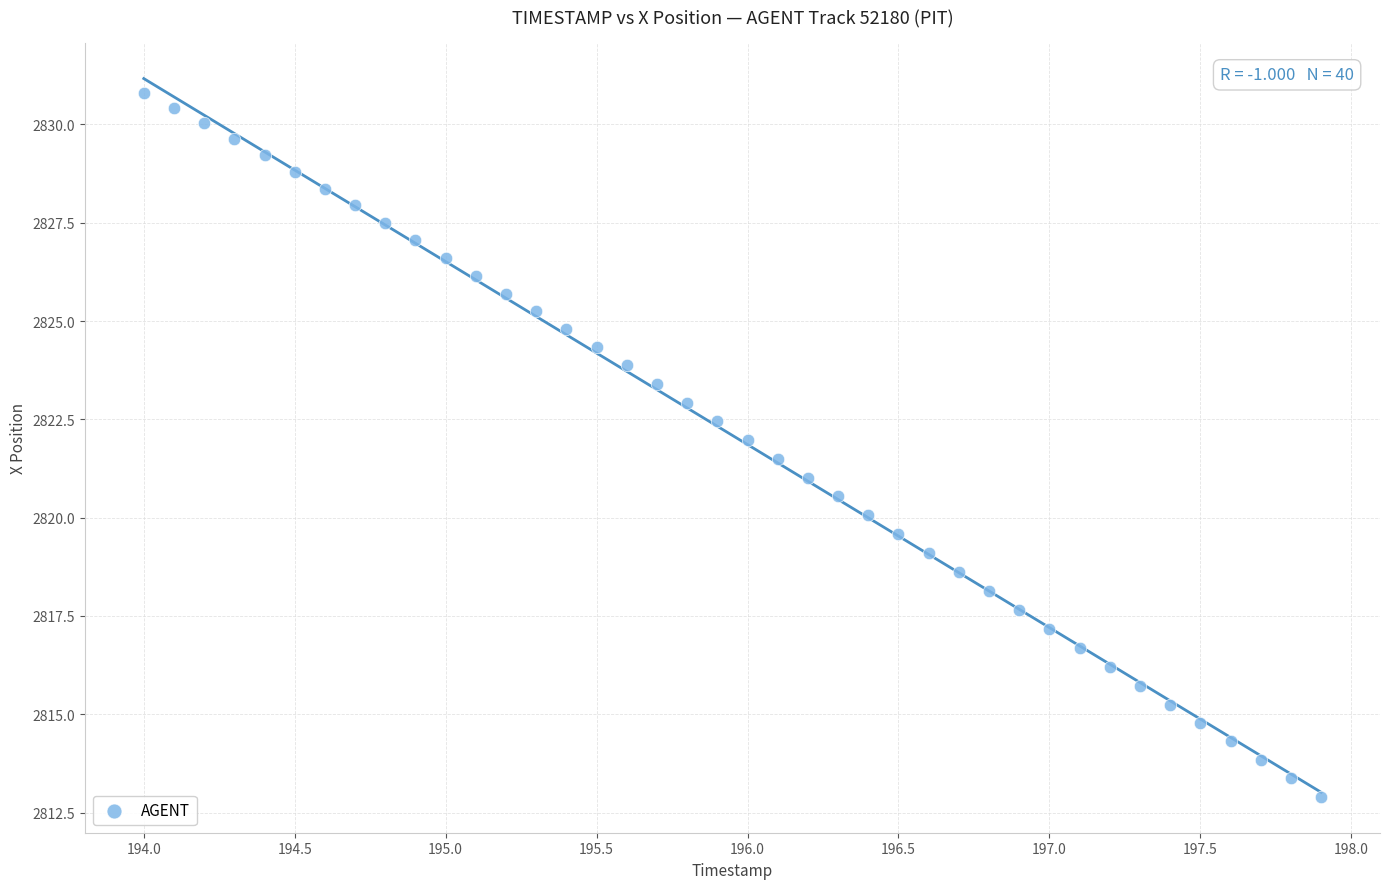

What is the range of X values (max minus min)?

3.9